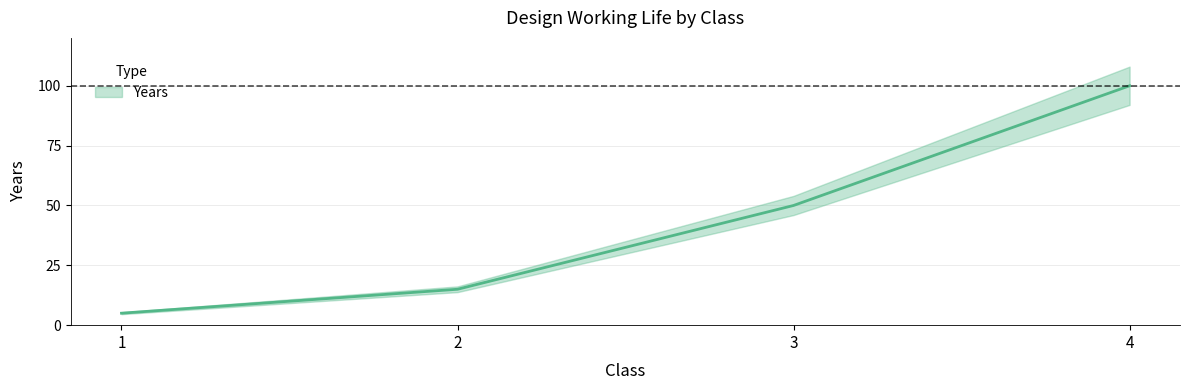

How many lines are shown in the chart?

1